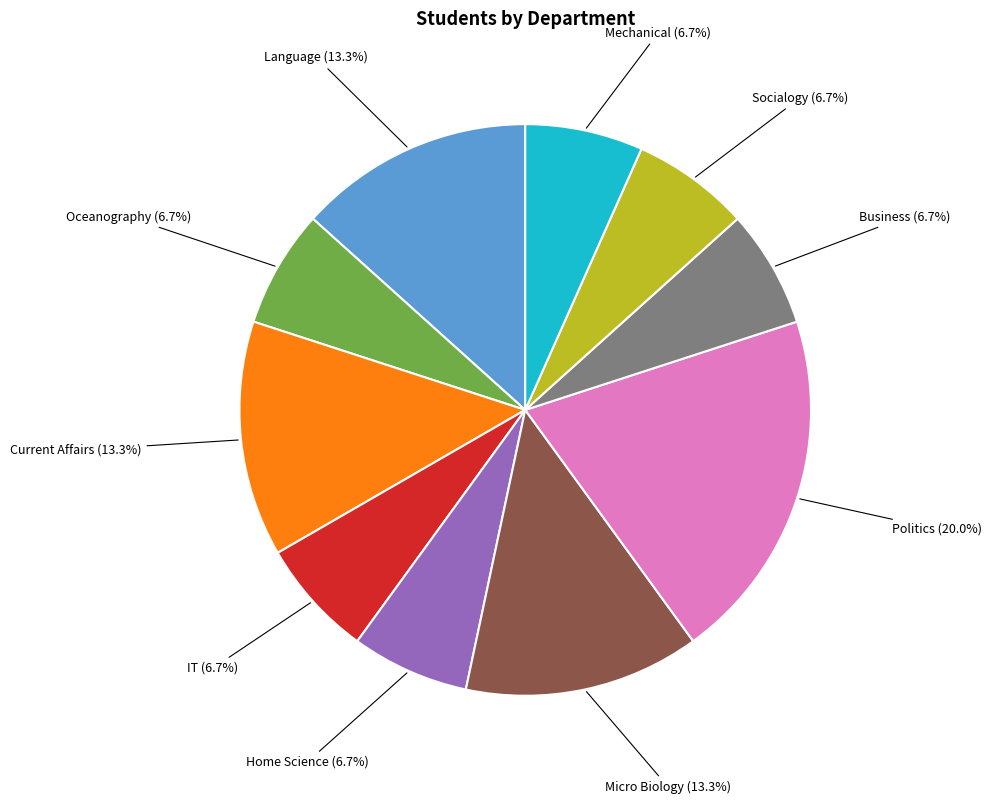

How many slices are in this pie chart?

10